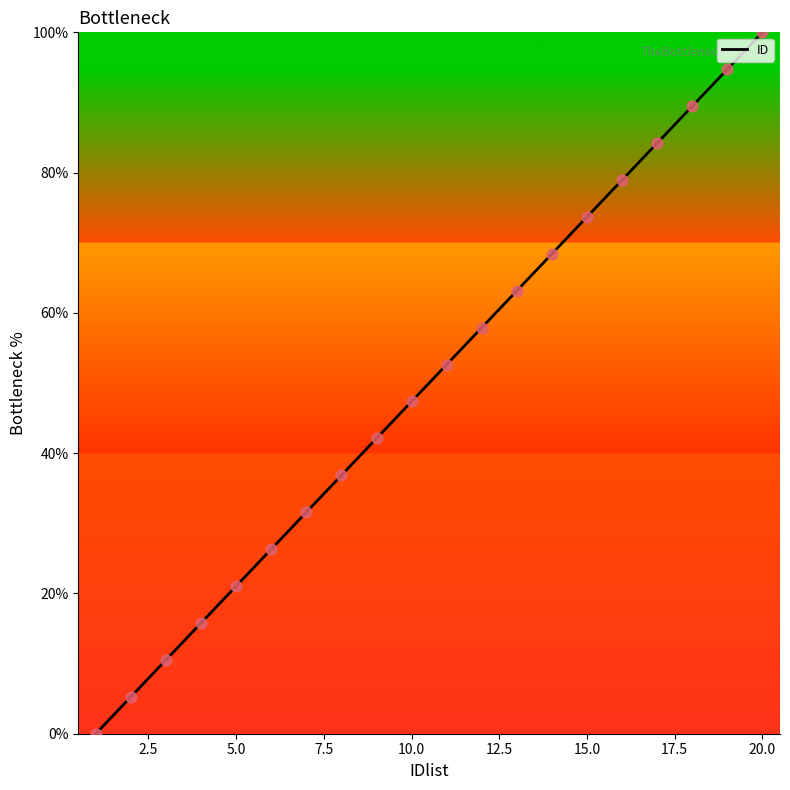

What is the difference between the maximum and minimum values?

100.0